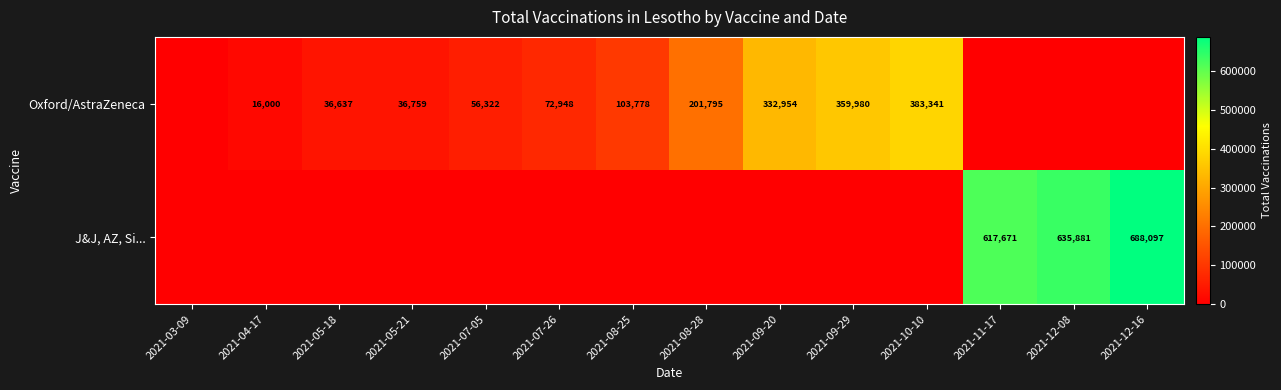

Is it true that J&J, AZ, Si... equals 688097 at 2021-12-16?

True